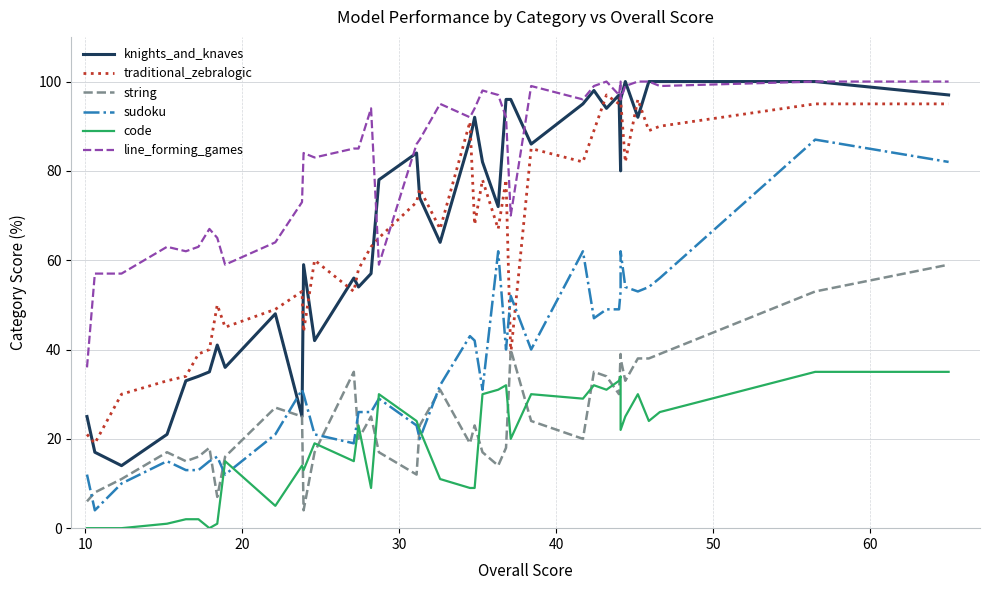

True or false: code and traditional_zebralogic cross at least once.

False